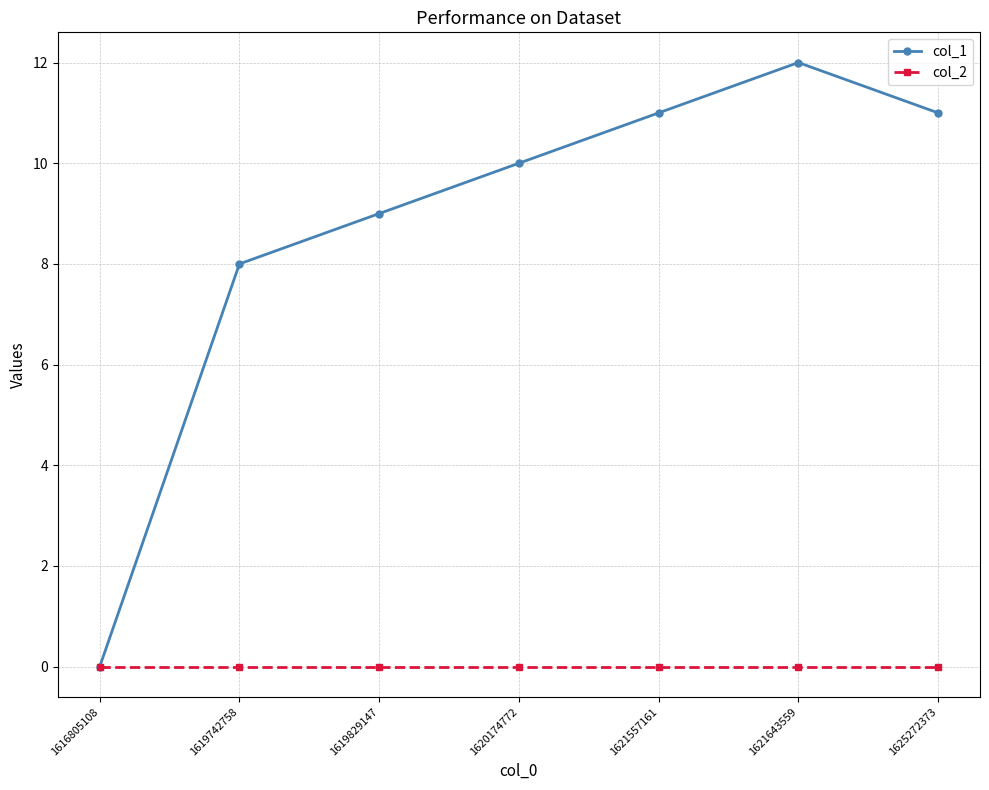

Does the chart have visible grid lines?

Yes